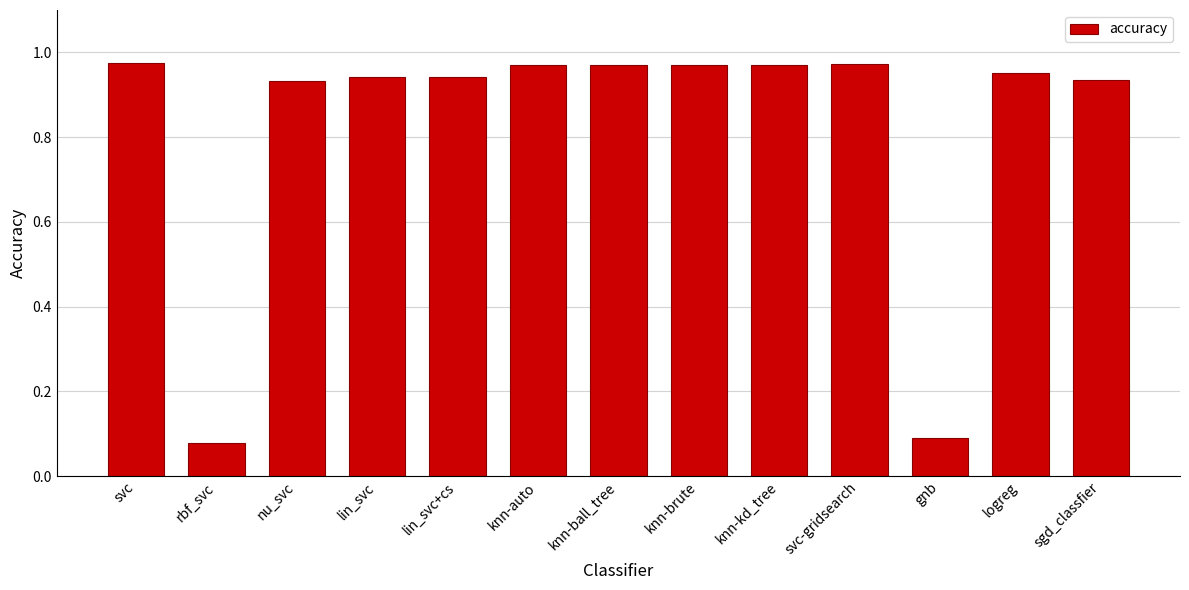

What is the label of the 13th bar from the right?

svc